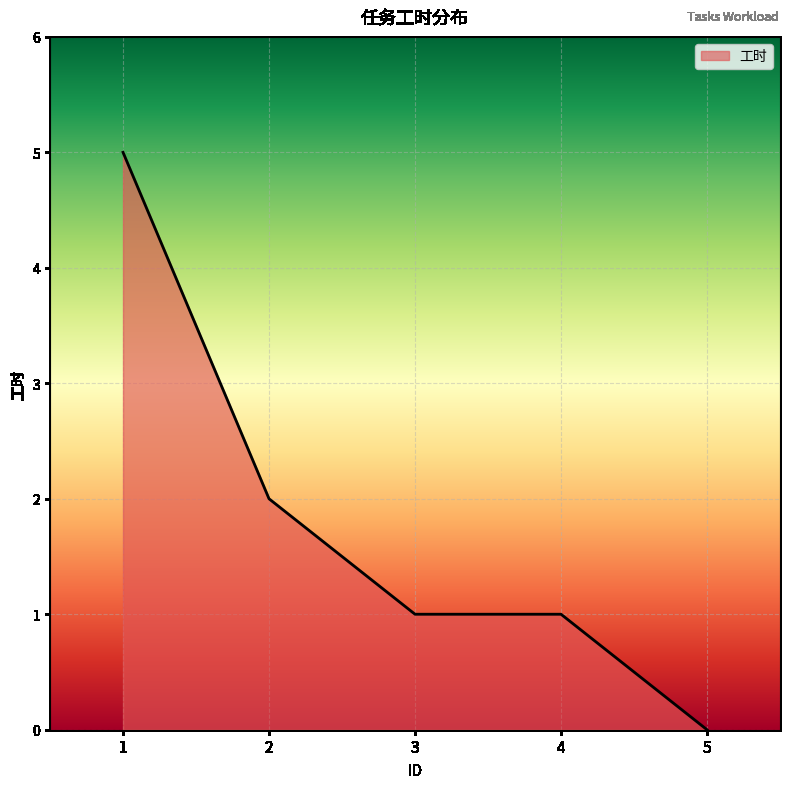

Approximately how many times larger is the value at 4 compared to 2?

0.5